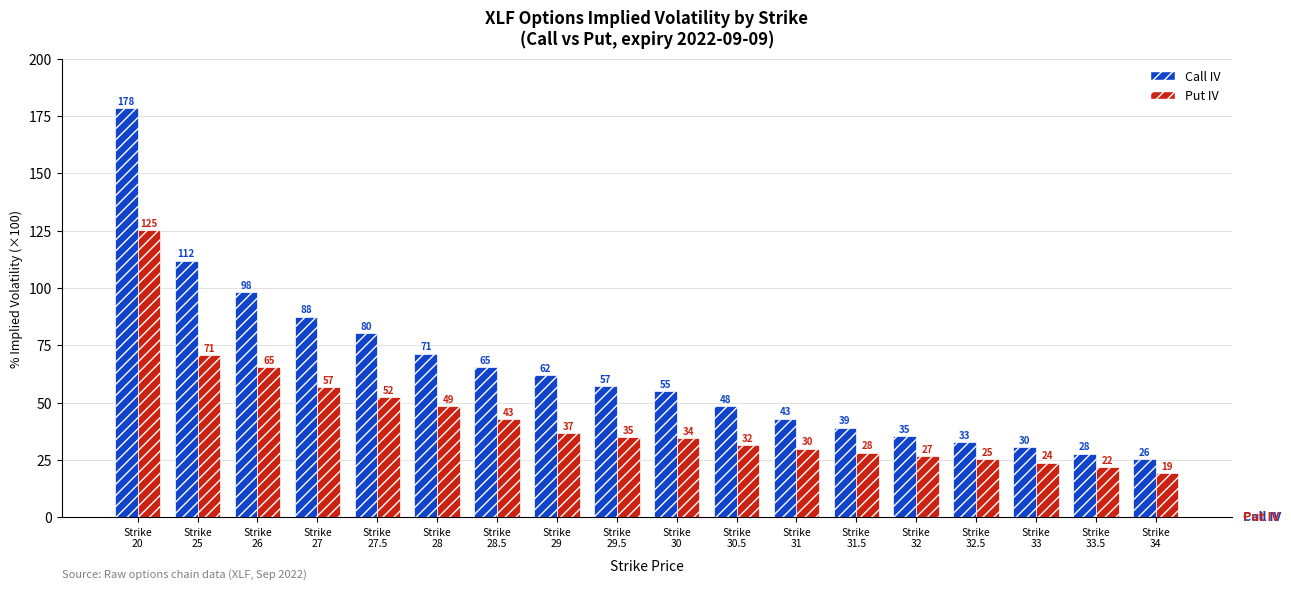

Reading right to left, what are all the values shown in this chart?

Call IV: 25.5	27.8	30.5	32.8	35.3	39.1	43.0	48.5	55.0	57.1	62.1	65.4	71.4	80.2	87.5	98.3	112.0	178.5
Put IV: 19.2	21.7	23.9	25.3	26.7	28.2	29.9	31.6	34.4	34.8	36.7	42.8	48.6	52.4	56.8	65.4	70.6	125.1